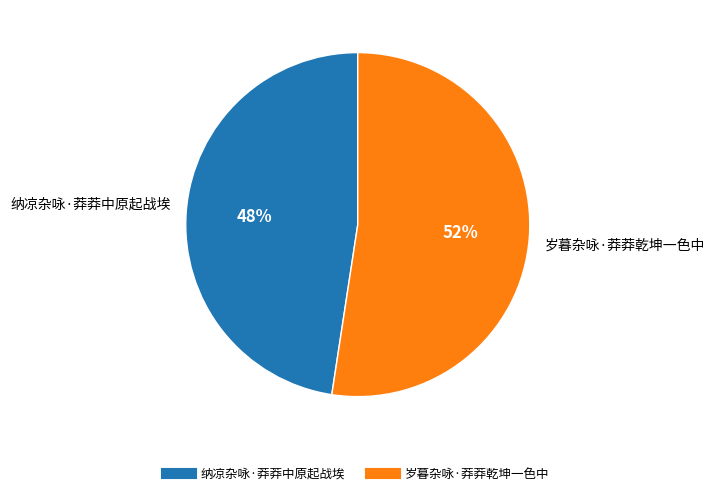

The 纳凉杂咏·莽莽中原起战埃 slice represents 48% of the pie. True or false?

True